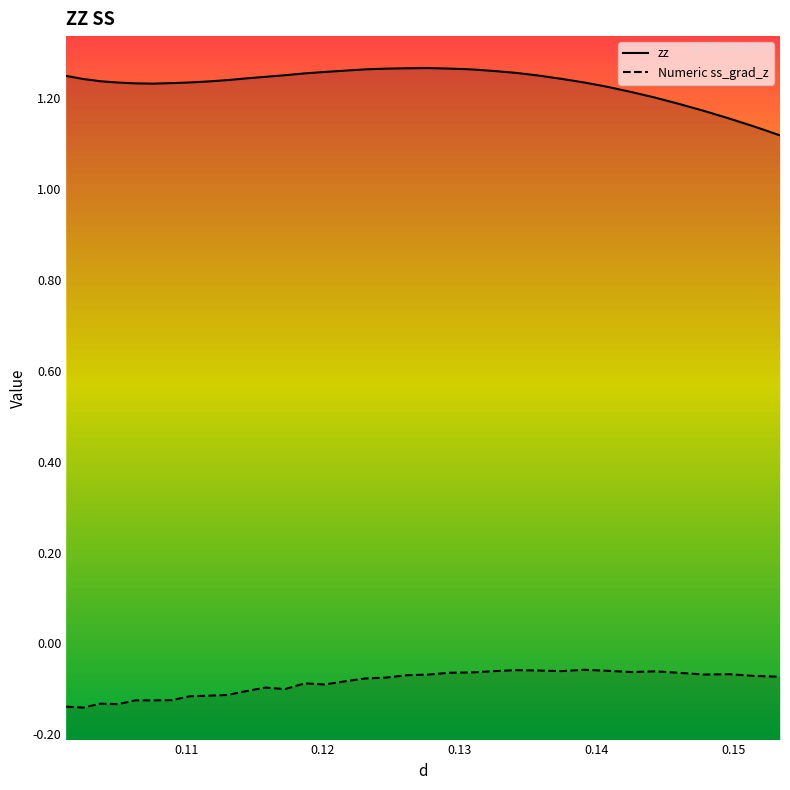

How many distinct data groups are displayed?

2